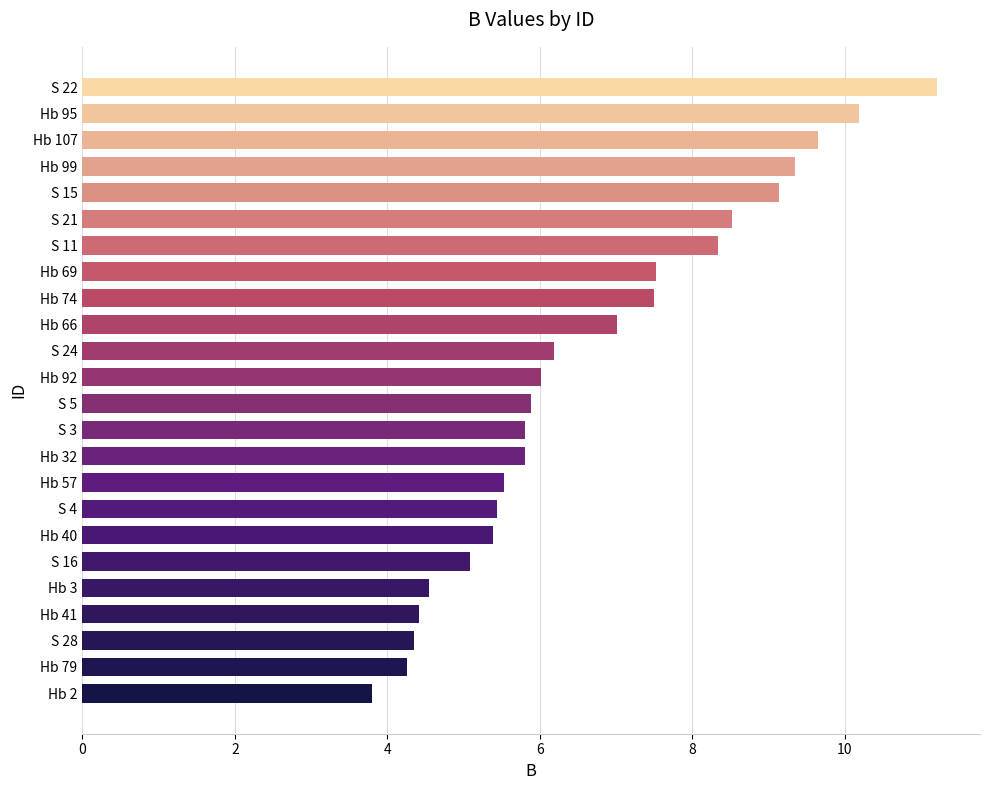

Read the value at S 16.

5.1